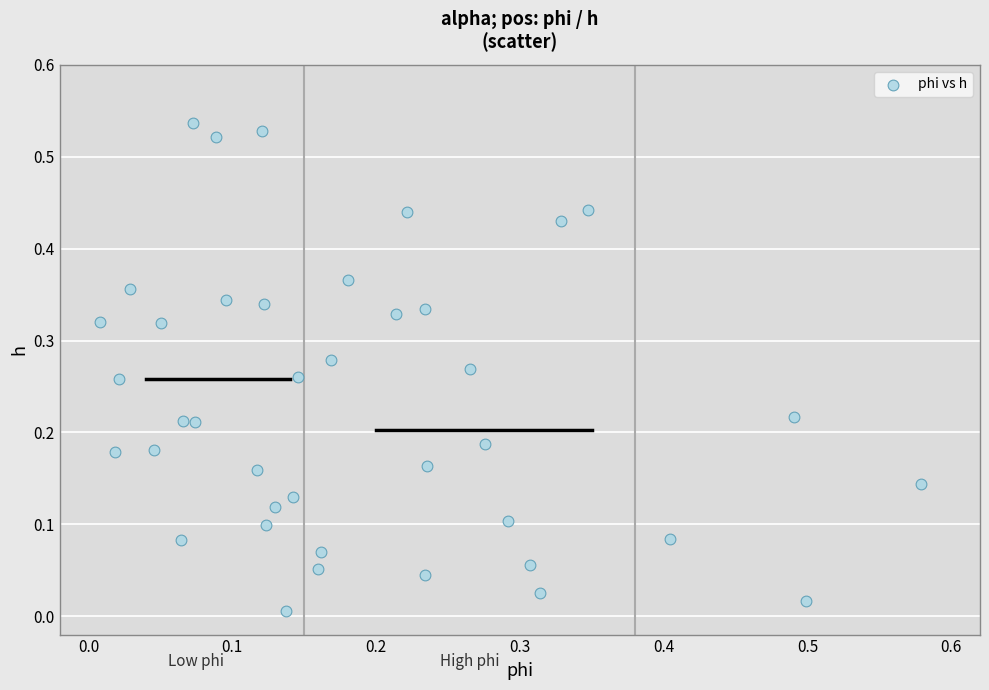

What is the range of X values (max minus min)?

0.6